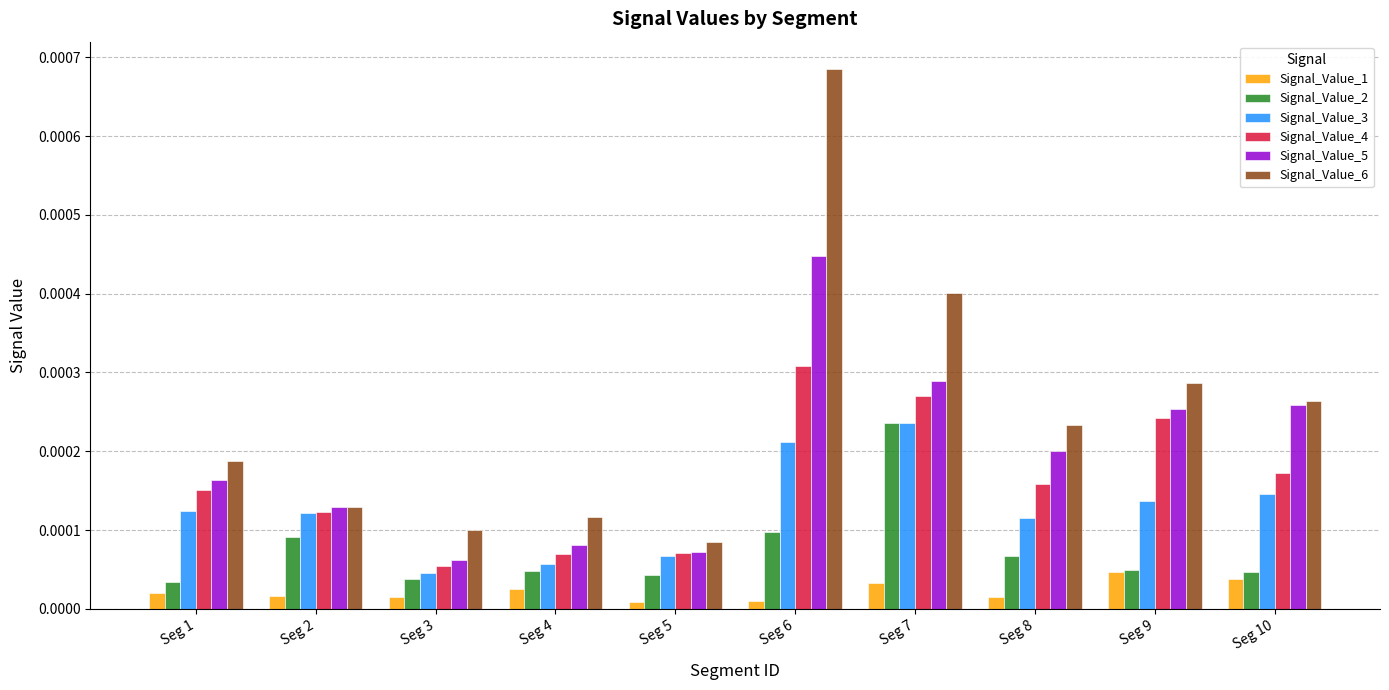

Where is Signal_Value_6 nearest to the value 0?

Seg 5